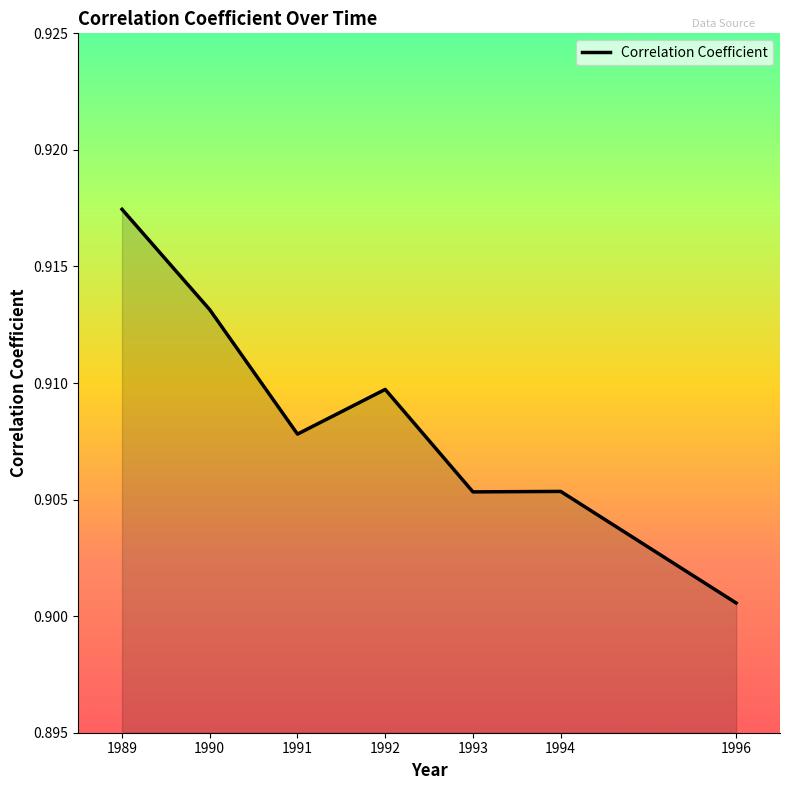

Which has a higher value, 1989 or 1992?

1989